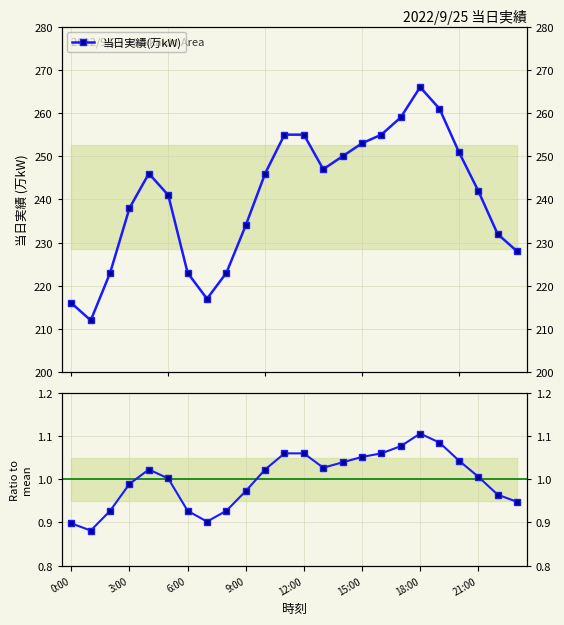

True or false: 当日実績(万kW) and Ratio to mean intersect in this chart.

False